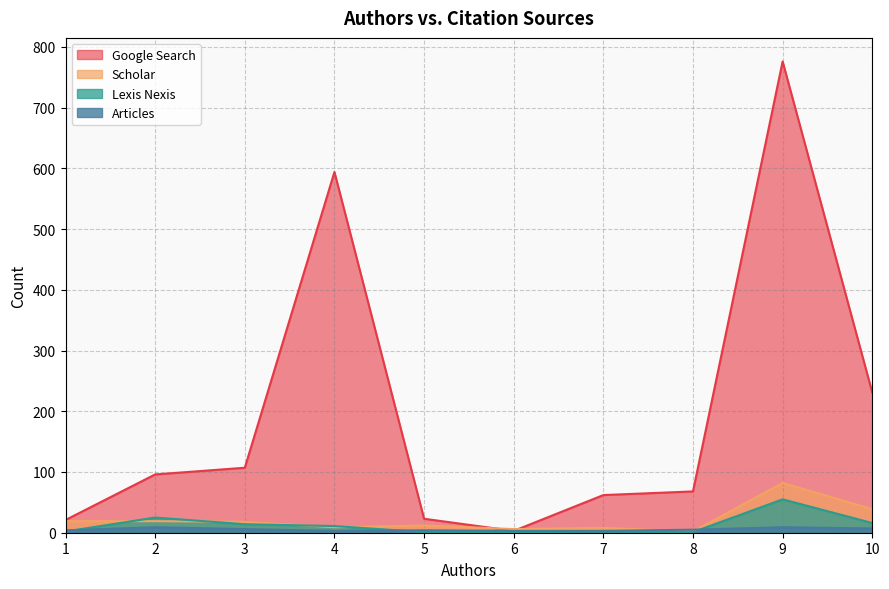

Between 2 and 6, which series saw the biggest shift?

Google Search